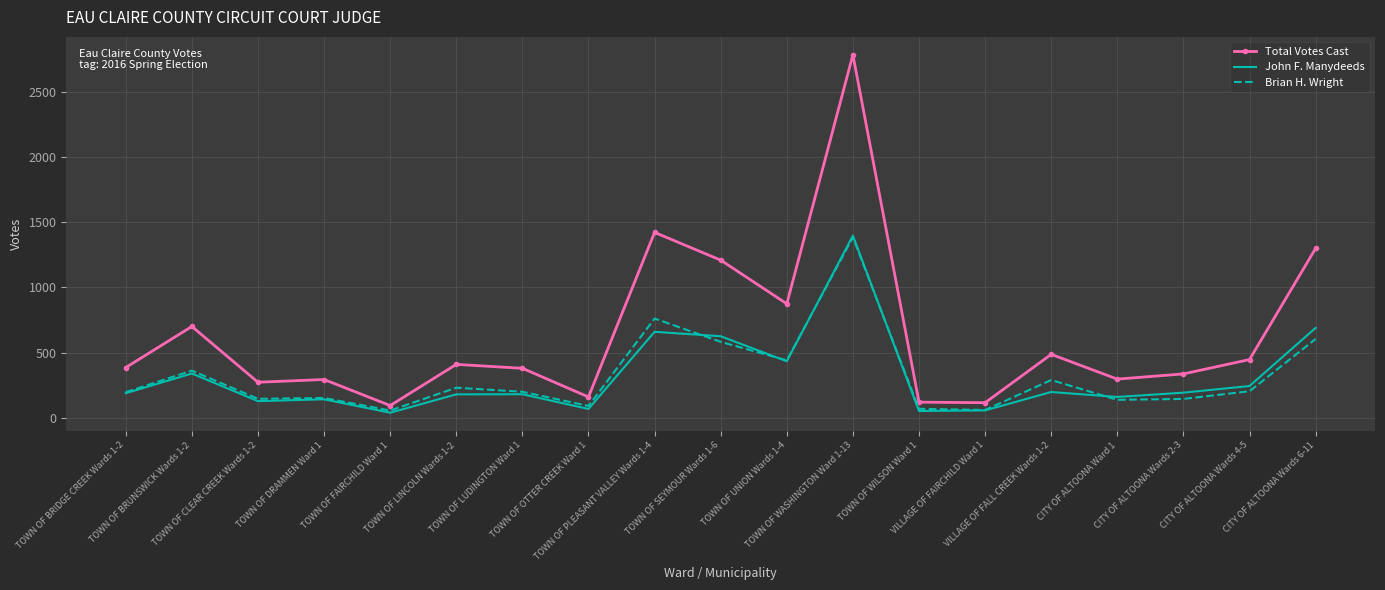

True or false: John F. Manydeeds has more than 2 points higher than both neighbors.

True